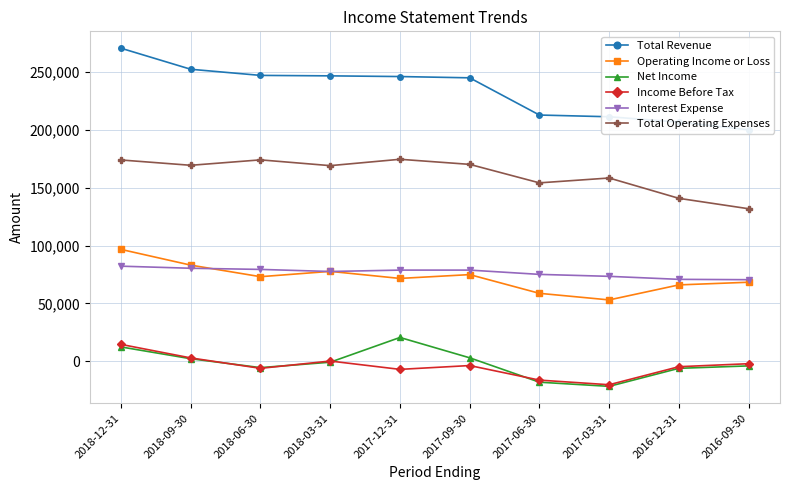

How many values in the Interest Expense series exceed 78800?

3